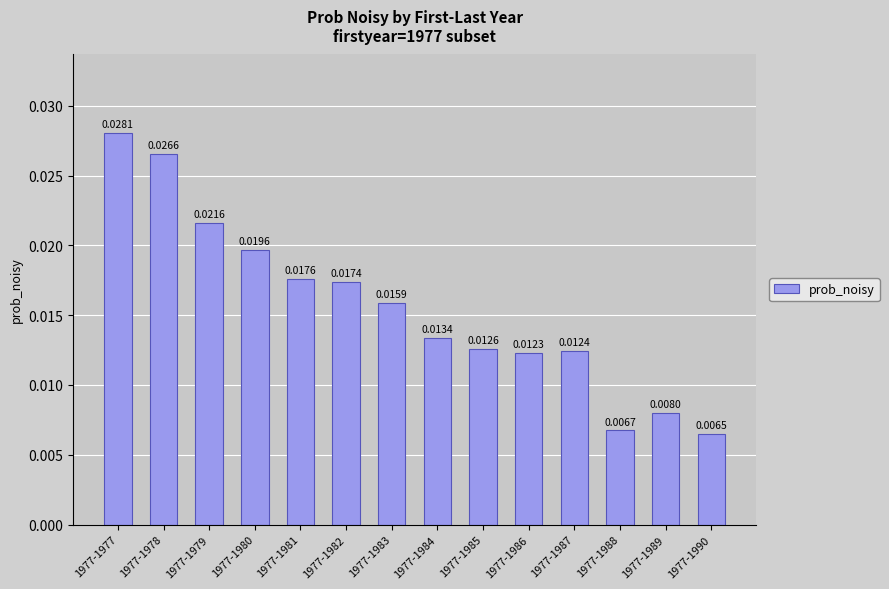

At which category does the chart reach its peak across all series?

1977-1977